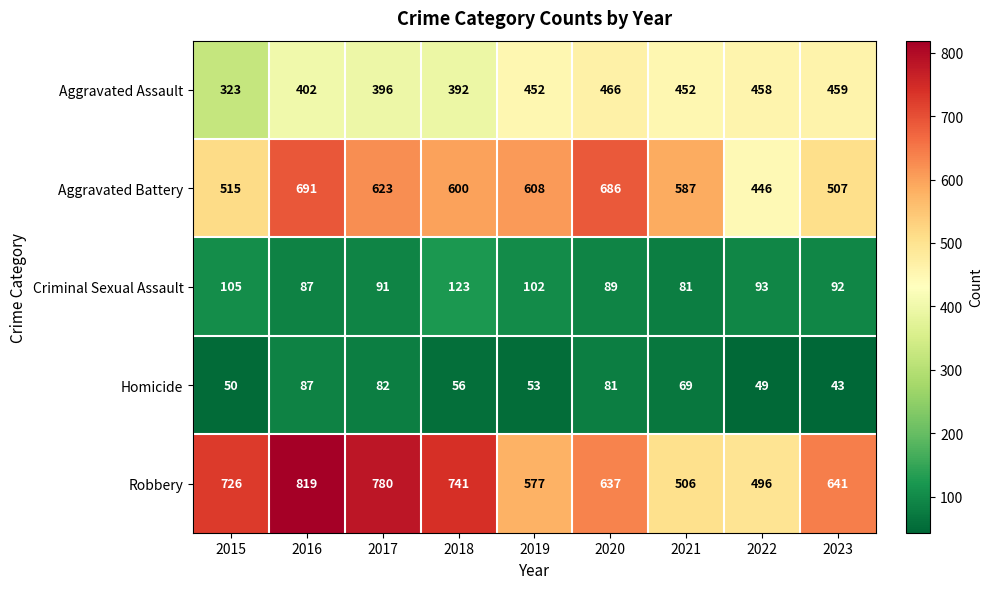

List the series in order of their peak value, lowest first.

Homicide, Criminal Sexual Assault, Aggravated Assault, Aggravated Battery, Robbery